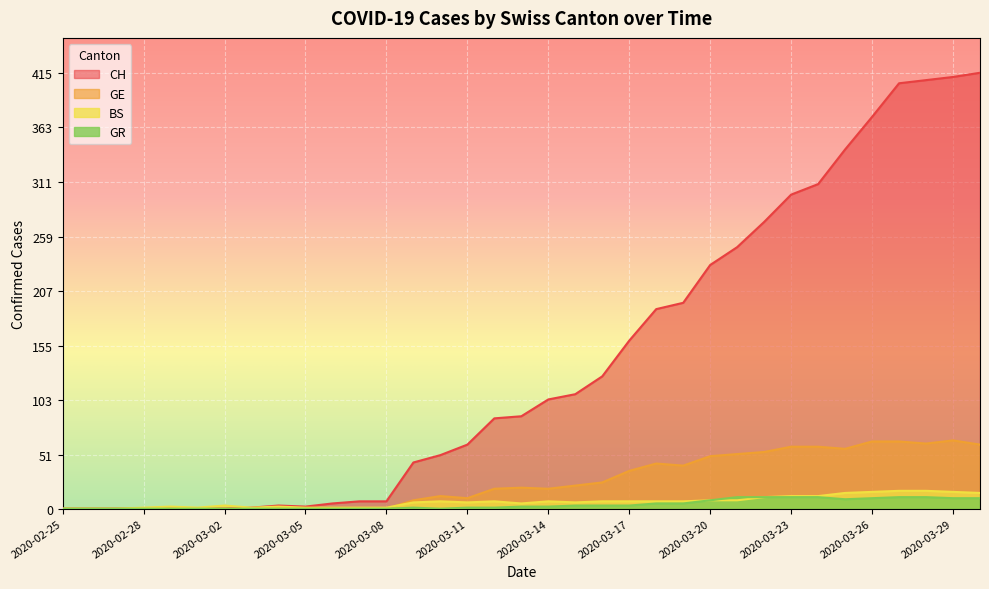

How many lines are shown in the chart?

4